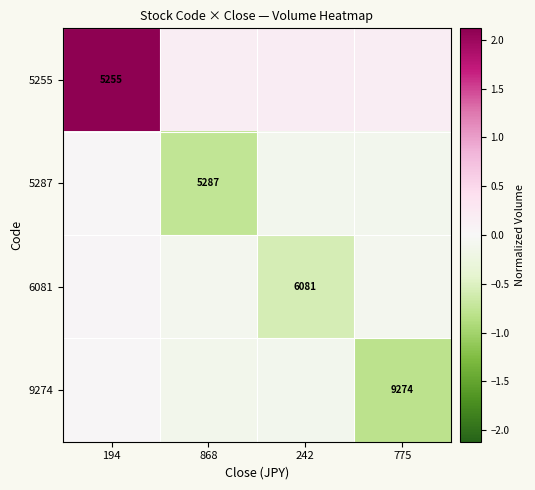

At how many categories does at least one series exceed 0?

4